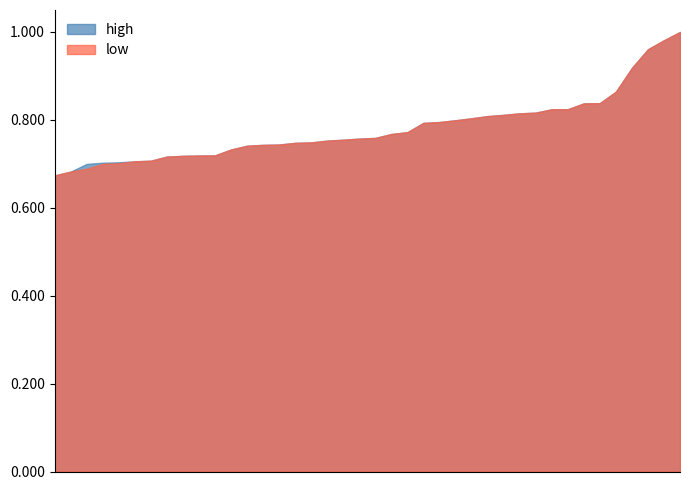

What is the label of the 36th point from the left?

29/05/2015